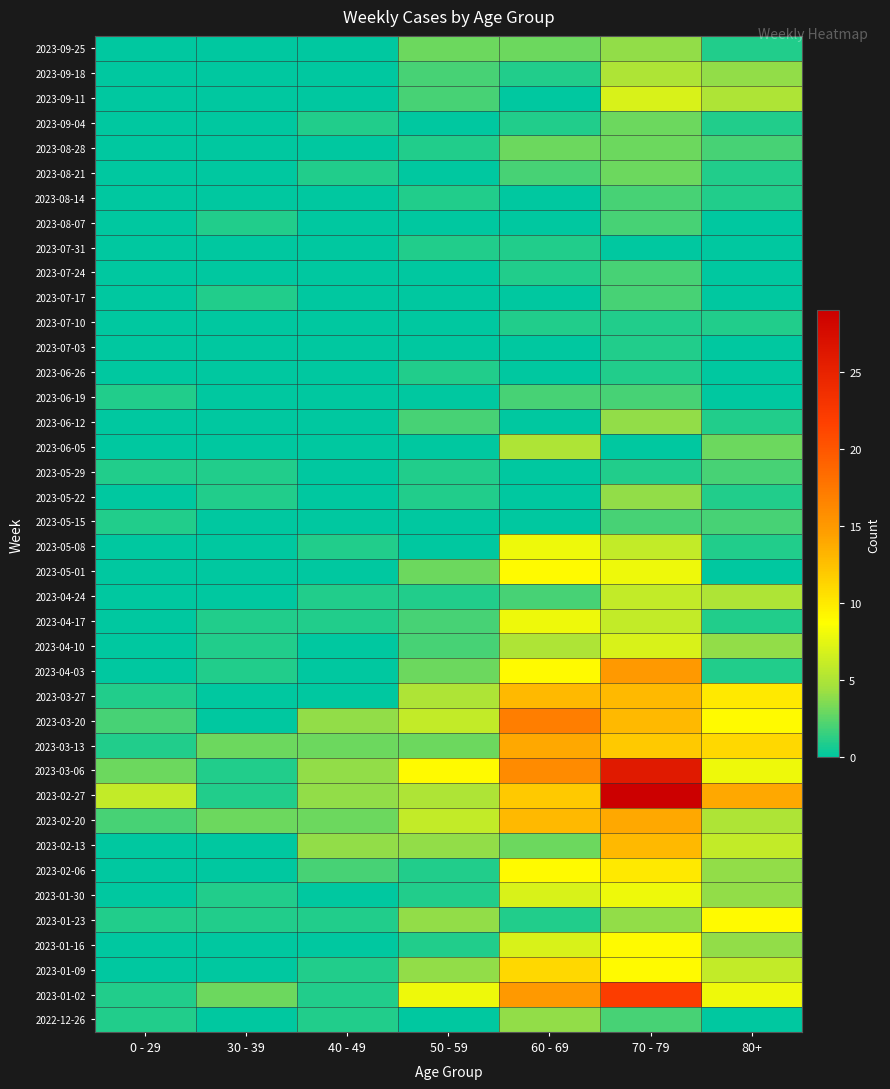

Reading left to right, transcribe all the data shown in this chart.

2023-09-25: 0 - 29=0	30 - 39=0	40 - 49=0	50 - 59=3	60 - 69=3	70 - 79=4	80+=1
2023-09-18: 0 - 29=0	30 - 39=0	40 - 49=0	50 - 59=2	60 - 69=1	70 - 79=5	80+=4
2023-09-11: 0 - 29=0	30 - 39=0	40 - 49=0	50 - 59=2	60 - 69=0	70 - 79=7	80+=5
2023-09-04: 0 - 29=0	30 - 39=0	40 - 49=1	50 - 59=0	60 - 69=1	70 - 79=3	80+=1
2023-08-28: 0 - 29=0	30 - 39=0	40 - 49=0	50 - 59=1	60 - 69=3	70 - 79=3	80+=2
2023-08-21: 0 - 29=0	30 - 39=0	40 - 49=1	50 - 59=0	60 - 69=2	70 - 79=3	80+=1
2023-08-14: 0 - 29=0	30 - 39=0	40 - 49=0	50 - 59=1	60 - 69=0	70 - 79=2	80+=1
2023-08-07: 0 - 29=0	30 - 39=1	40 - 49=0	50 - 59=0	60 - 69=0	70 - 79=2	80+=0
2023-07-31: 0 - 29=0	30 - 39=0	40 - 49=0	50 - 59=1	60 - 69=1	70 - 79=0	80+=0
2023-07-24: 0 - 29=0	30 - 39=0	40 - 49=0	50 - 59=0	60 - 69=1	70 - 79=2	80+=0
2023-07-17: 0 - 29=0	30 - 39=1	40 - 49=0	50 - 59=0	60 - 69=0	70 - 79=2	80+=0
2023-07-10: 0 - 29=0	30 - 39=0	40 - 49=0	50 - 59=0	60 - 69=1	70 - 79=1	80+=1
2023-07-03: 0 - 29=0	30 - 39=0	40 - 49=0	50 - 59=0	60 - 69=0	70 - 79=1	80+=0
2023-06-26: 0 - 29=0	30 - 39=0	40 - 49=0	50 - 59=1	60 - 69=0	70 - 79=1	80+=0
2023-06-19: 0 - 29=1	30 - 39=0	40 - 49=0	50 - 59=0	60 - 69=2	70 - 79=2	80+=0
2023-06-12: 0 - 29=0	30 - 39=0	40 - 49=0	50 - 59=2	60 - 69=0	70 - 79=4	80+=1
2023-06-05: 0 - 29=0	30 - 39=0	40 - 49=0	50 - 59=0	60 - 69=5	70 - 79=0	80+=3
2023-05-29: 0 - 29=1	30 - 39=1	40 - 49=0	50 - 59=1	60 - 69=0	70 - 79=1	80+=2
2023-05-22: 0 - 29=0	30 - 39=1	40 - 49=0	50 - 59=1	60 - 69=0	70 - 79=4	80+=1
2023-05-15: 0 - 29=1	30 - 39=0	40 - 49=0	50 - 59=0	60 - 69=0	70 - 79=2	80+=2
2023-05-08: 0 - 29=0	30 - 39=0	40 - 49=1	50 - 59=0	60 - 69=8	70 - 79=6	80+=1
2023-05-01: 0 - 29=0	30 - 39=0	40 - 49=0	50 - 59=3	60 - 69=9	70 - 79=8	80+=0
2023-04-24: 0 - 29=0	30 - 39=0	40 - 49=1	50 - 59=1	60 - 69=2	70 - 79=6	80+=5
2023-04-17: 0 - 29=0	30 - 39=1	40 - 49=1	50 - 59=2	60 - 69=8	70 - 79=6	80+=1
2023-04-10: 0 - 29=0	30 - 39=1	40 - 49=0	50 - 59=2	60 - 69=5	70 - 79=7	80+=4
2023-04-03: 0 - 29=0	30 - 39=1	40 - 49=0	50 - 59=3	60 - 69=9	70 - 79=15	80+=1
2023-03-27: 0 - 29=1	30 - 39=0	40 - 49=0	50 - 59=5	60 - 69=13	70 - 79=13	80+=10
2023-03-20: 0 - 29=2	30 - 39=0	40 - 49=4	50 - 59=6	60 - 69=17	70 - 79=13	80+=9
2023-03-13: 0 - 29=1	30 - 39=3	40 - 49=3	50 - 59=3	60 - 69=14	70 - 79=12	80+=11
2023-03-06: 0 - 29=3	30 - 39=1	40 - 49=4	50 - 59=9	60 - 69=16	70 - 79=26	80+=8
2023-02-27: 0 - 29=6	30 - 39=1	40 - 49=4	50 - 59=5	60 - 69=12	70 - 79=29	80+=14
2023-02-20: 0 - 29=2	30 - 39=3	40 - 49=3	50 - 59=6	60 - 69=13	70 - 79=14	80+=5
2023-02-13: 0 - 29=0	30 - 39=0	40 - 49=4	50 - 59=4	60 - 69=3	70 - 79=13	80+=6
2023-02-06: 0 - 29=0	30 - 39=0	40 - 49=2	50 - 59=1	60 - 69=9	70 - 79=10	80+=4
2023-01-30: 0 - 29=0	30 - 39=1	40 - 49=0	50 - 59=1	60 - 69=7	70 - 79=8	80+=4
2023-01-23: 0 - 29=1	30 - 39=1	40 - 49=1	50 - 59=4	60 - 69=1	70 - 79=4	80+=9
2023-01-16: 0 - 29=0	30 - 39=0	40 - 49=0	50 - 59=1	60 - 69=7	70 - 79=9	80+=4
2023-01-09: 0 - 29=0	30 - 39=0	40 - 49=1	50 - 59=4	60 - 69=11	70 - 79=9	80+=6
2023-01-02: 0 - 29=1	30 - 39=3	40 - 49=1	50 - 59=8	60 - 69=15	70 - 79=22	80+=8
2022-12-26: 0 - 29=1	30 - 39=0	40 - 49=1	50 - 59=0	60 - 69=4	70 - 79=2	80+=0